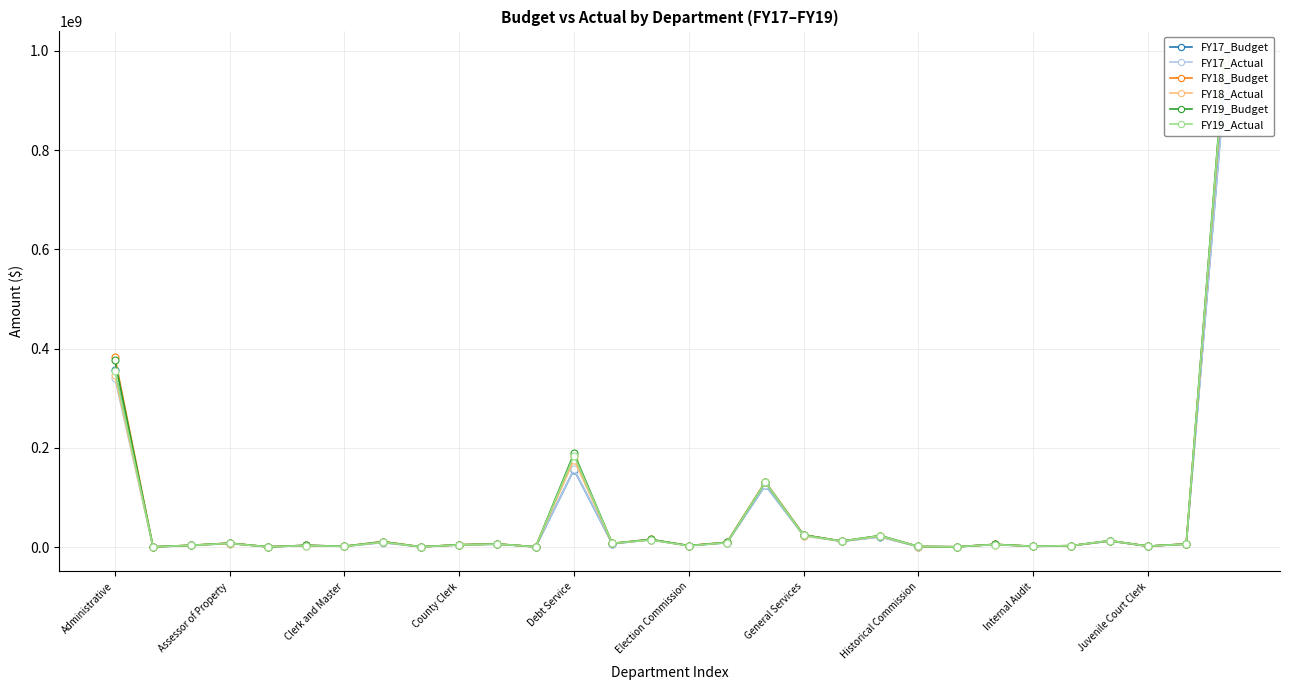

True or false: FY17_Actual and FY18_Budget intersect in this chart.

False